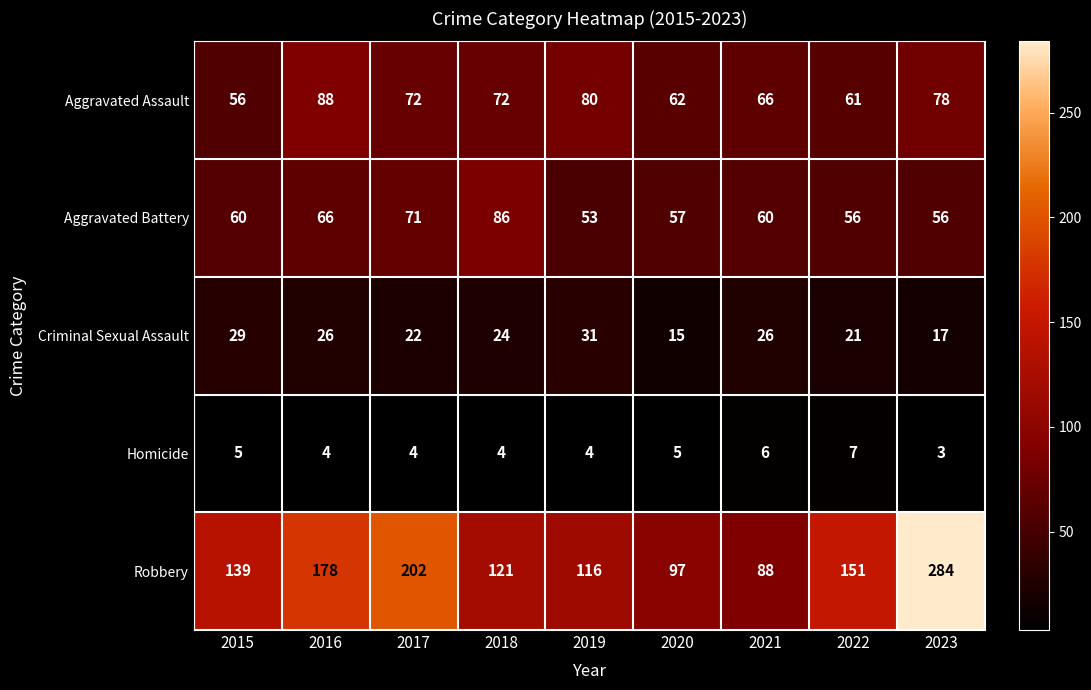

How many categories are shown in the chart?

9